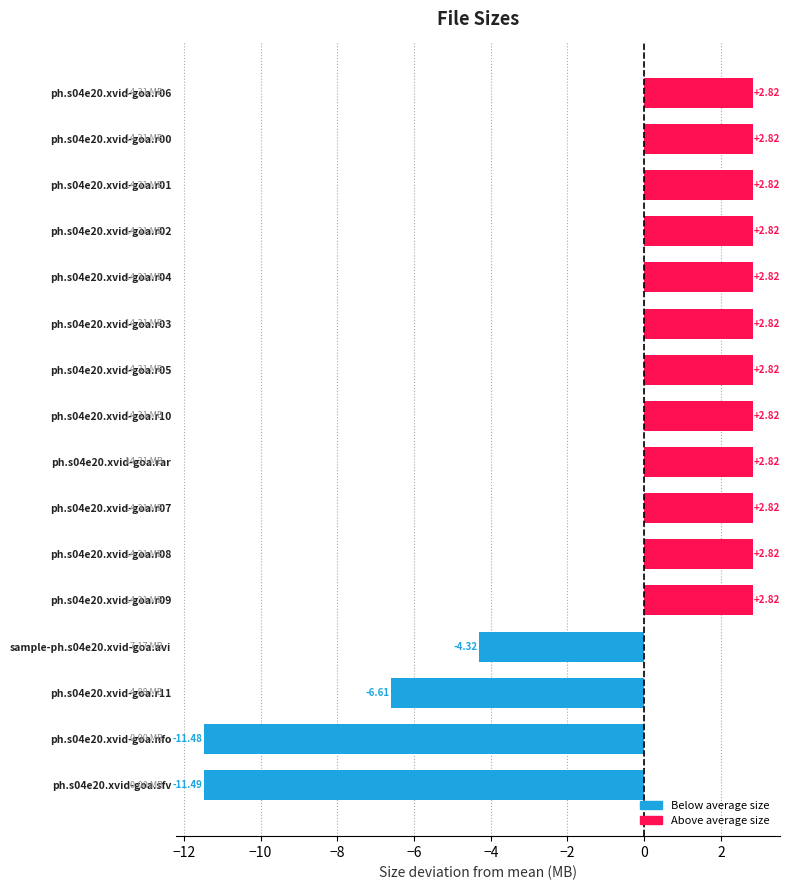

Approximately how many times larger is the value at ph.s04e20.xvid-goa.r03 compared to ph.s04e20.xvid-goa.rar?

1.0